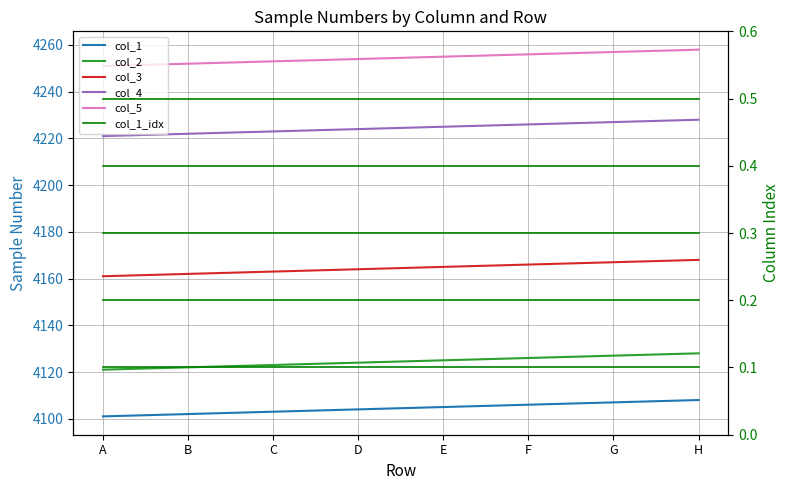

Rank the series by their maximum value, from highest to lowest.

col_5, col_4, col_3, col_2, col_1, col_1_idx